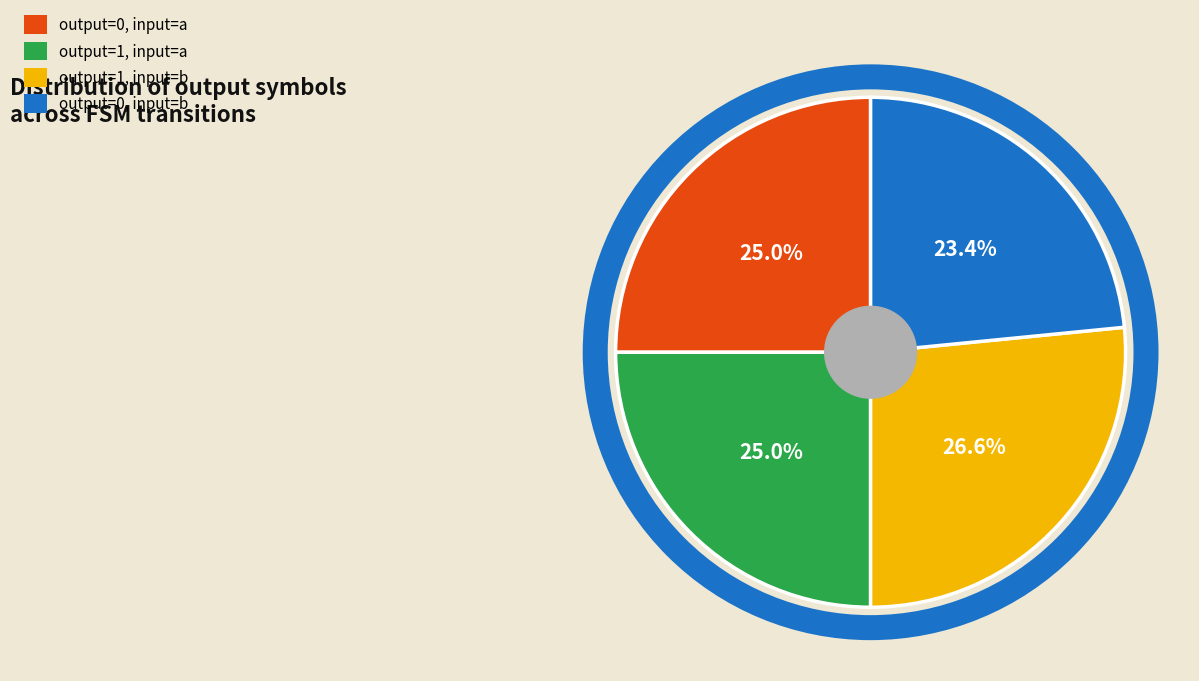

Is there a majority slice in this chart?

No